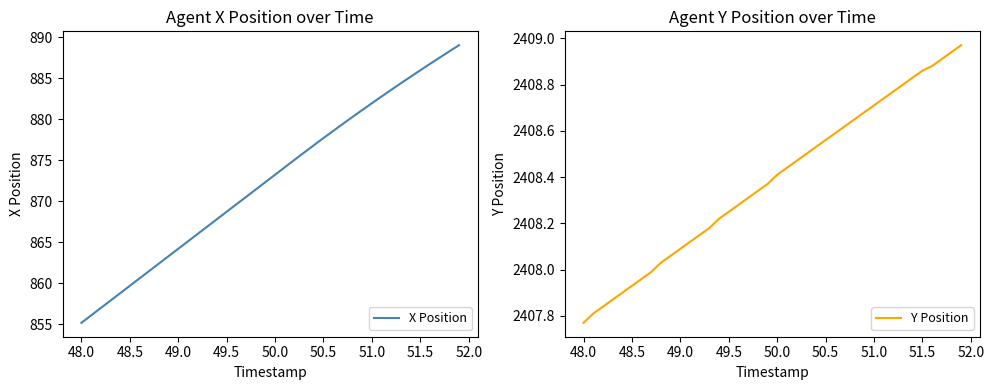

What is the highest value of the X Position series?

889.0